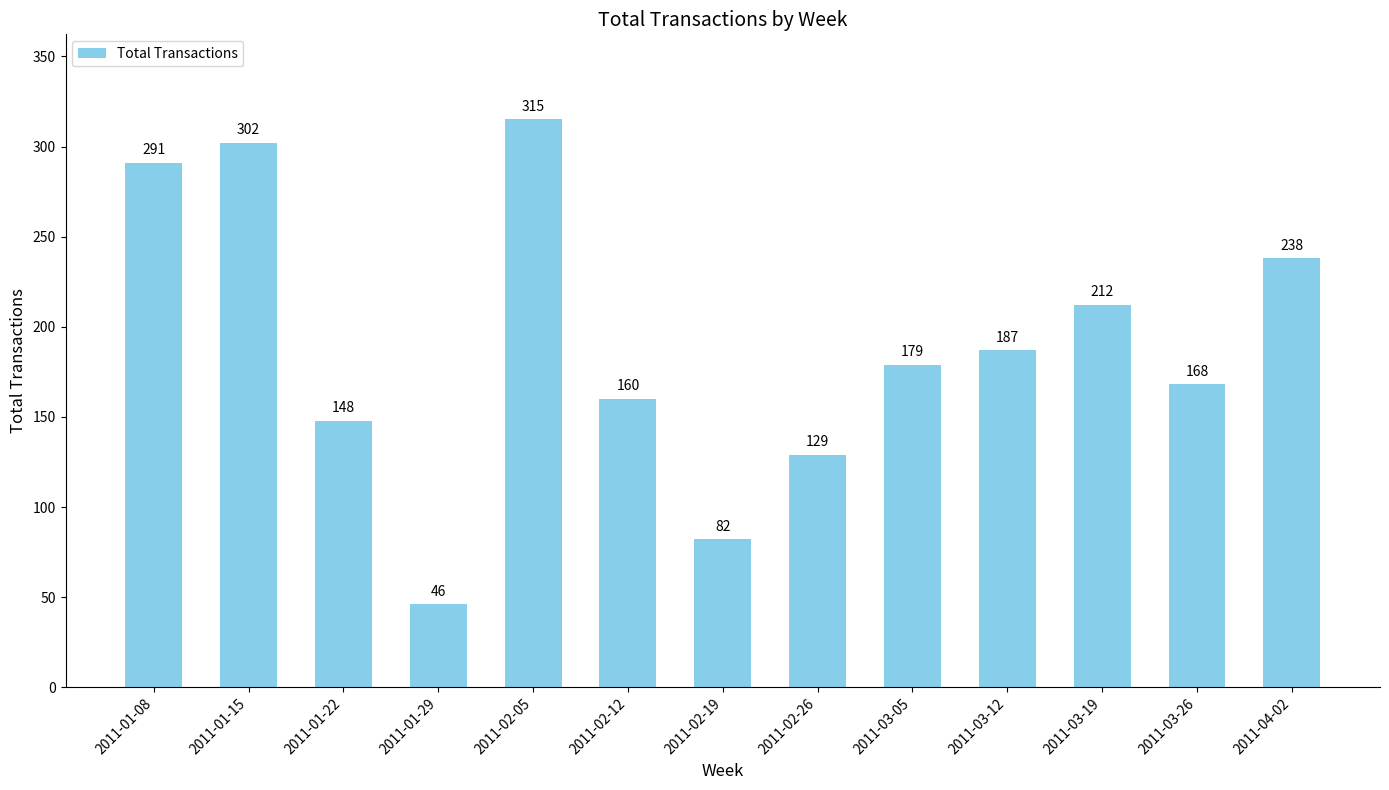

Between 2011-03-19 and 2011-01-22, which is larger?

2011-03-19